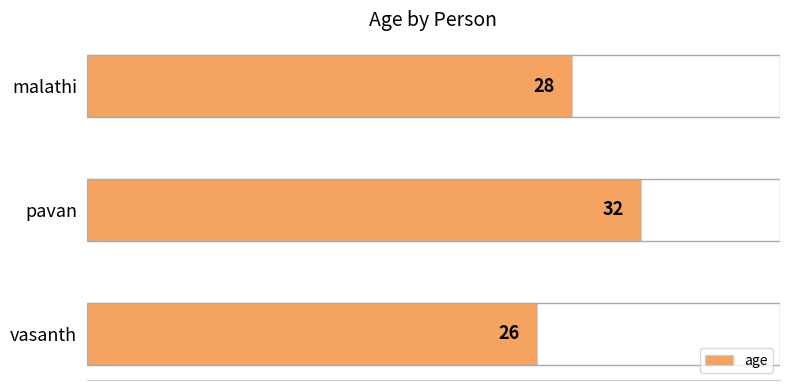

List the labels in order of value, largest first.

pavan, malathi, vasanth